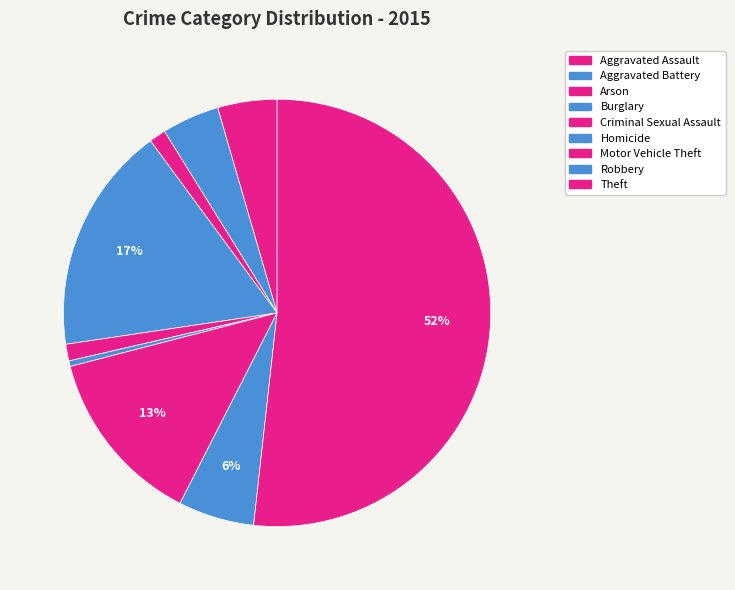

How many slices are in this pie chart?

9